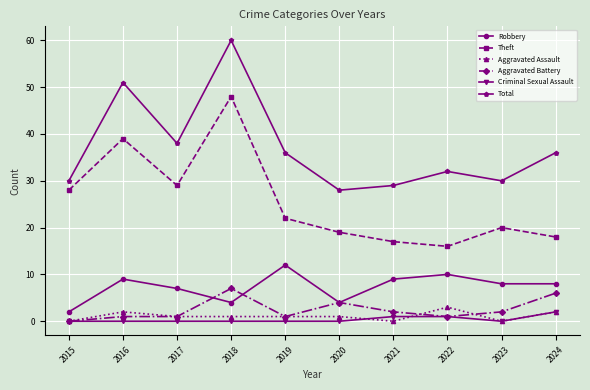

At which category does the chart reach its peak across all series?

2018